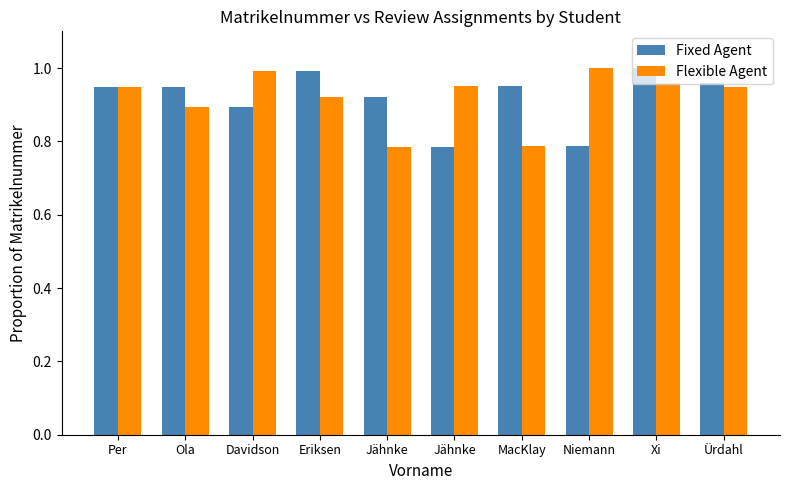

What are all the series names shown in the legend?

Fixed Agent, Flexible Agent